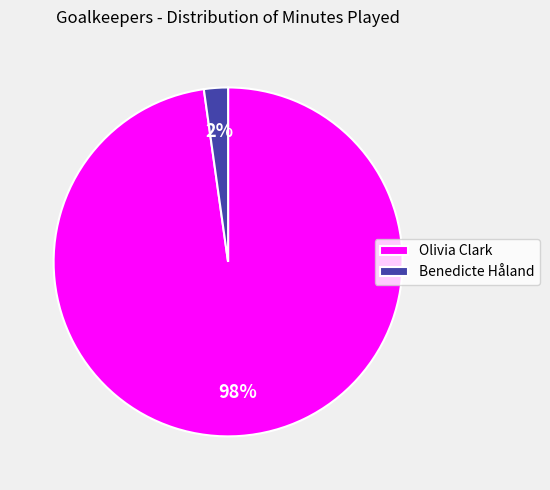

Combined, do Benedicte Håland and Olivia Clark account for over 50%?

Yes